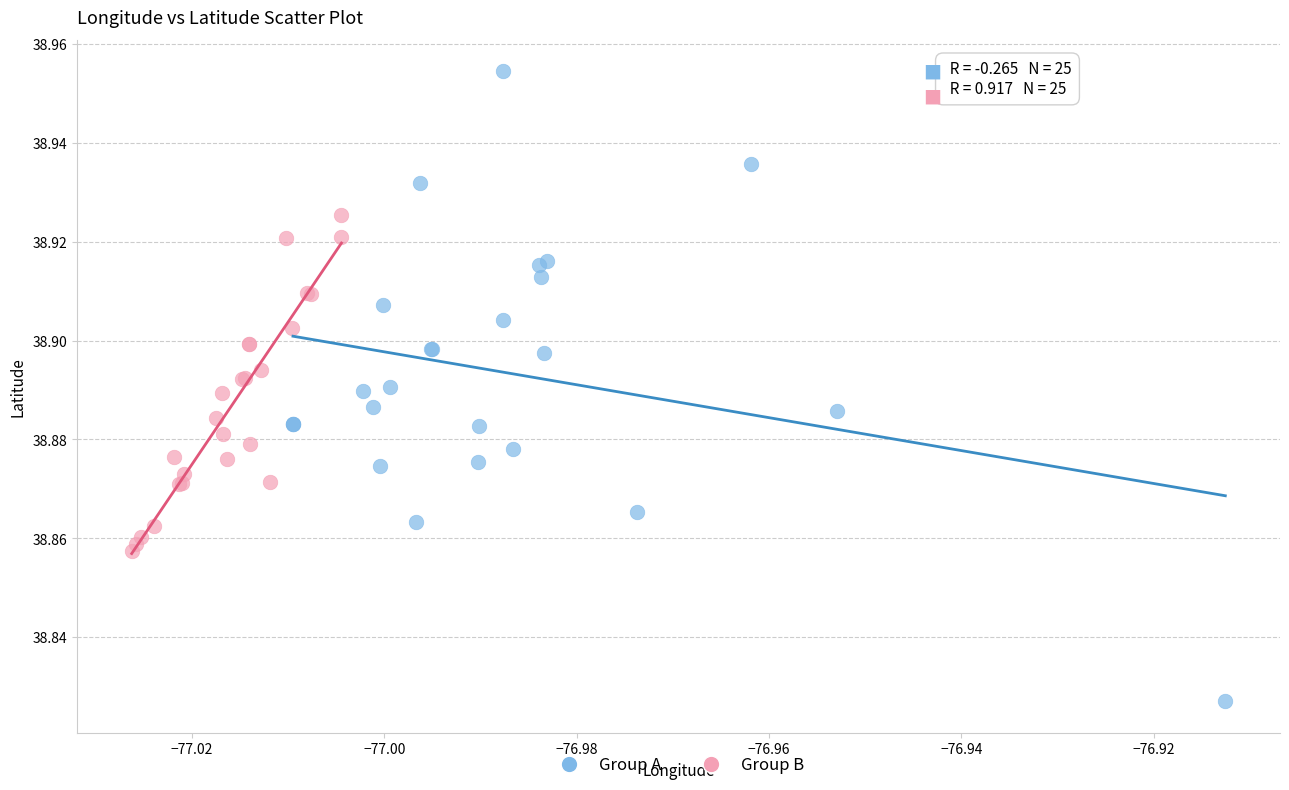

Which series contains the highest Y value?

Group A